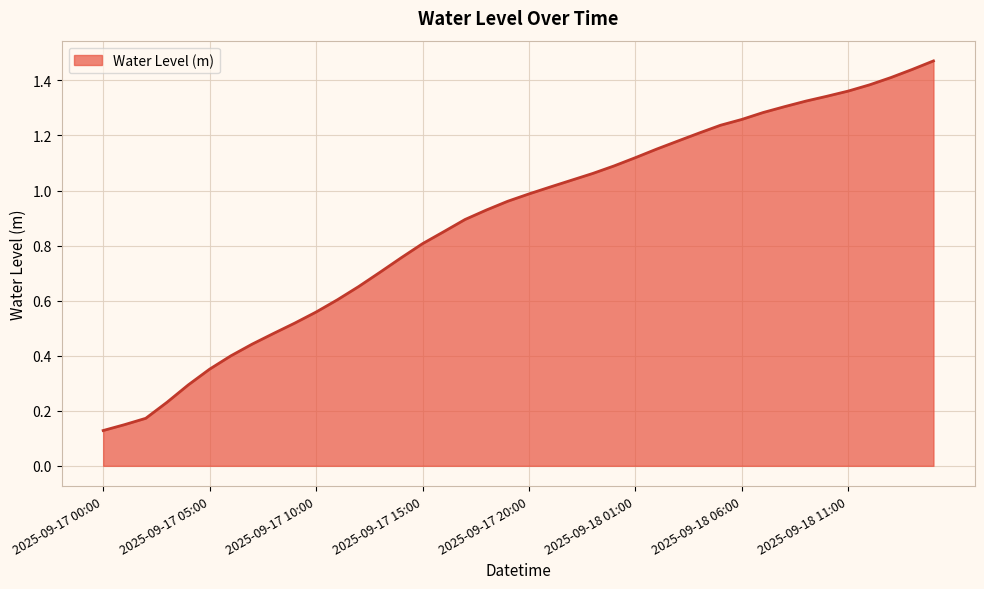

How many lines are shown in the chart?

1